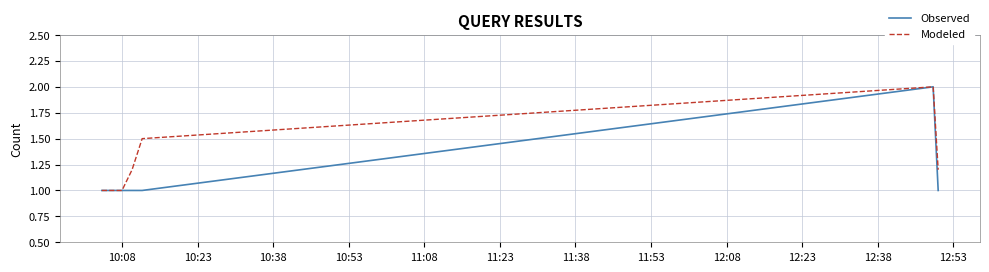

What is the minimum value for Modeled?

1.0